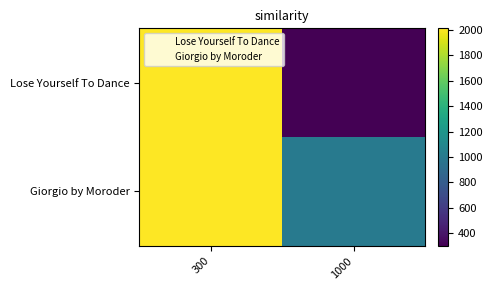

Rank the series by their maximum value, from highest to lowest.

Lose Yourself To Dance, Giorgio by Moroder